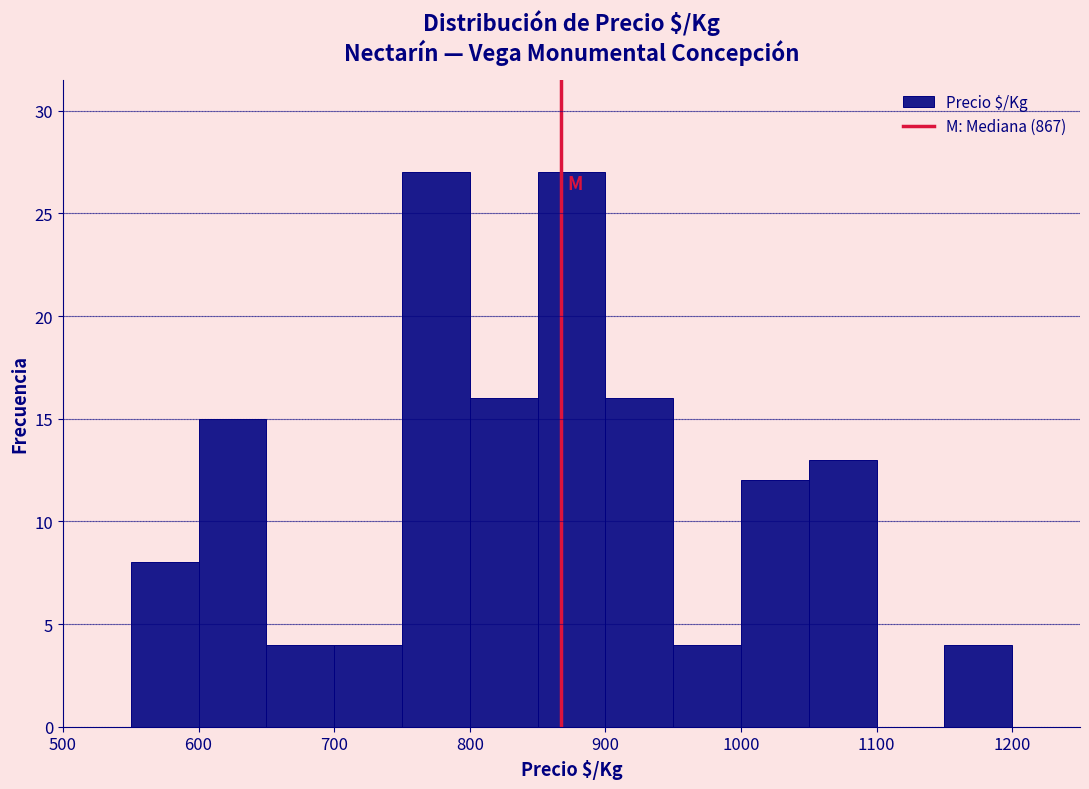

Reading left to right, list every bar in this chart as the range it spans on the x-axis followed by its height. The values are not printed on the chart, so give them approximately, as read against the axis.

500 to 550: 0
550 to 600: 8
600 to 650: 15
650 to 700: 4
700 to 750: 4
750 to 800: 27
800 to 850: 16
850 to 900: 27
900 to 950: 16
950 to 1000: 4
1000 to 1050: 12
1050 to 1100: 13
1100 to 1150: 0
1150 to 1200: 4
1200 to 1250: 0